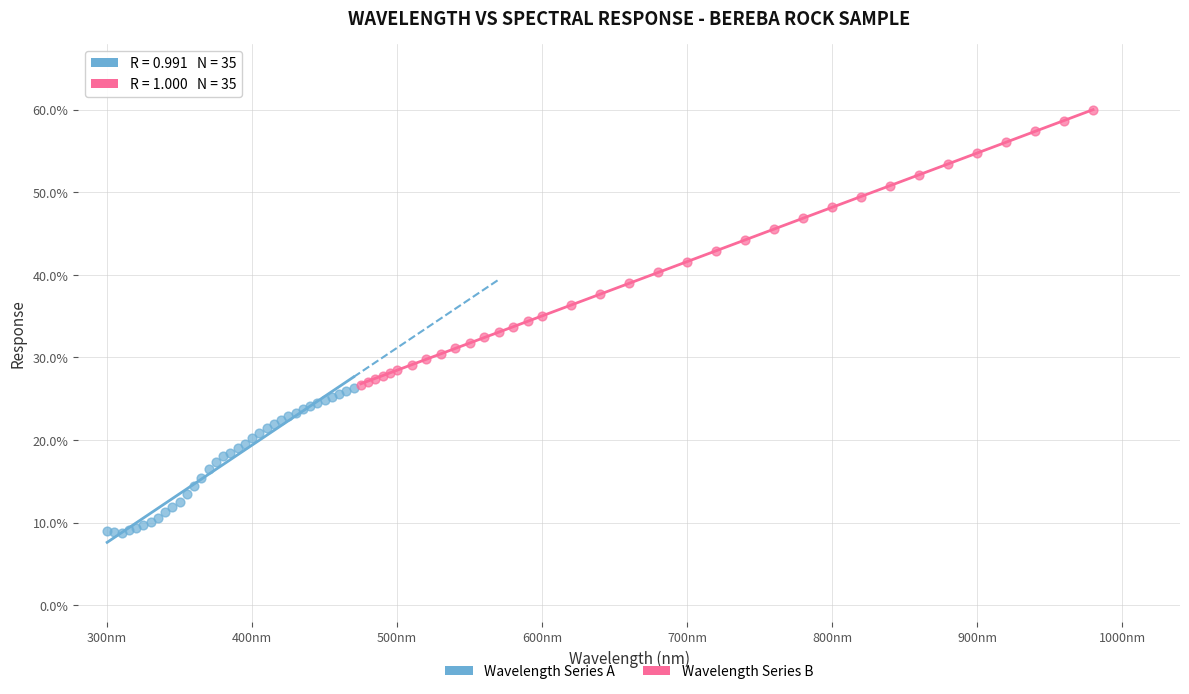

Which series contains the lowest Y value?

Wavelength Series A